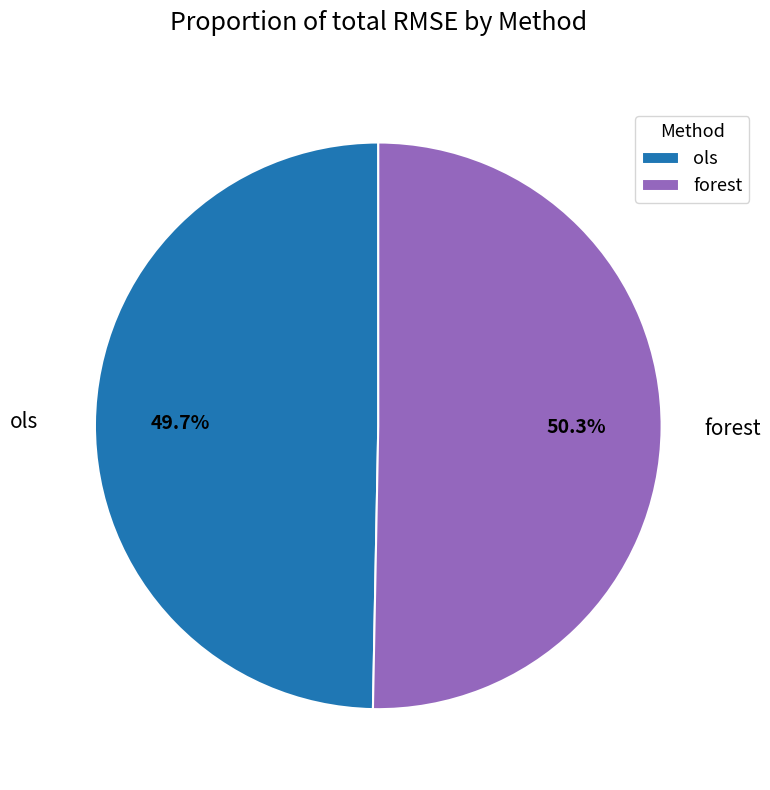

Count the number of slices in the pie.

2